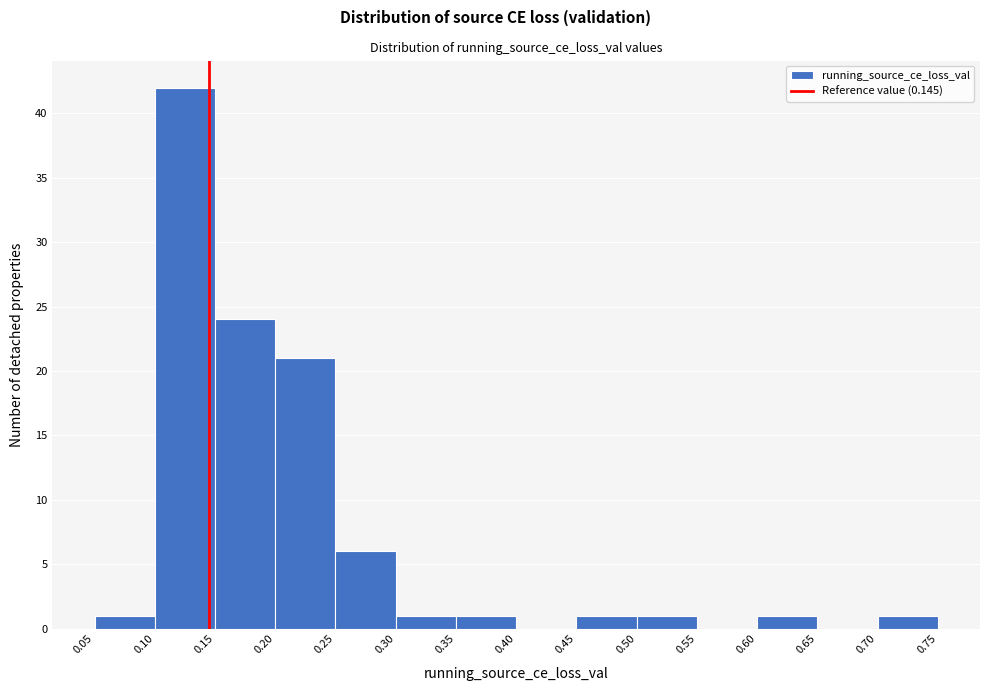

Which range on the x-axis has the tallest bar?

0.10 to 0.15